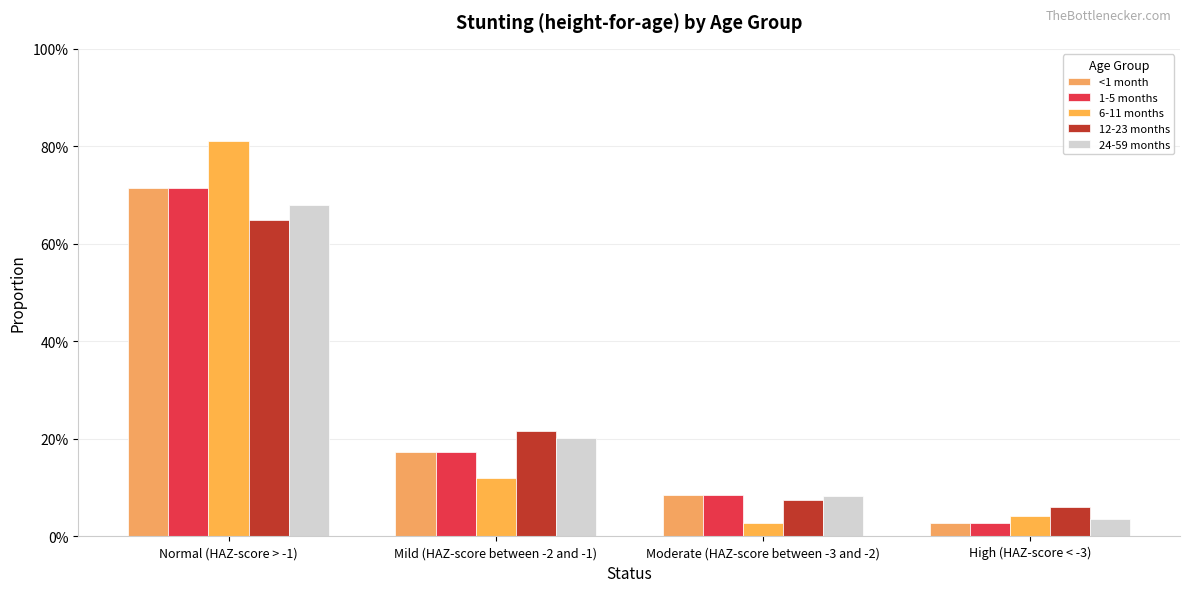

Are the bars horizontal?

No